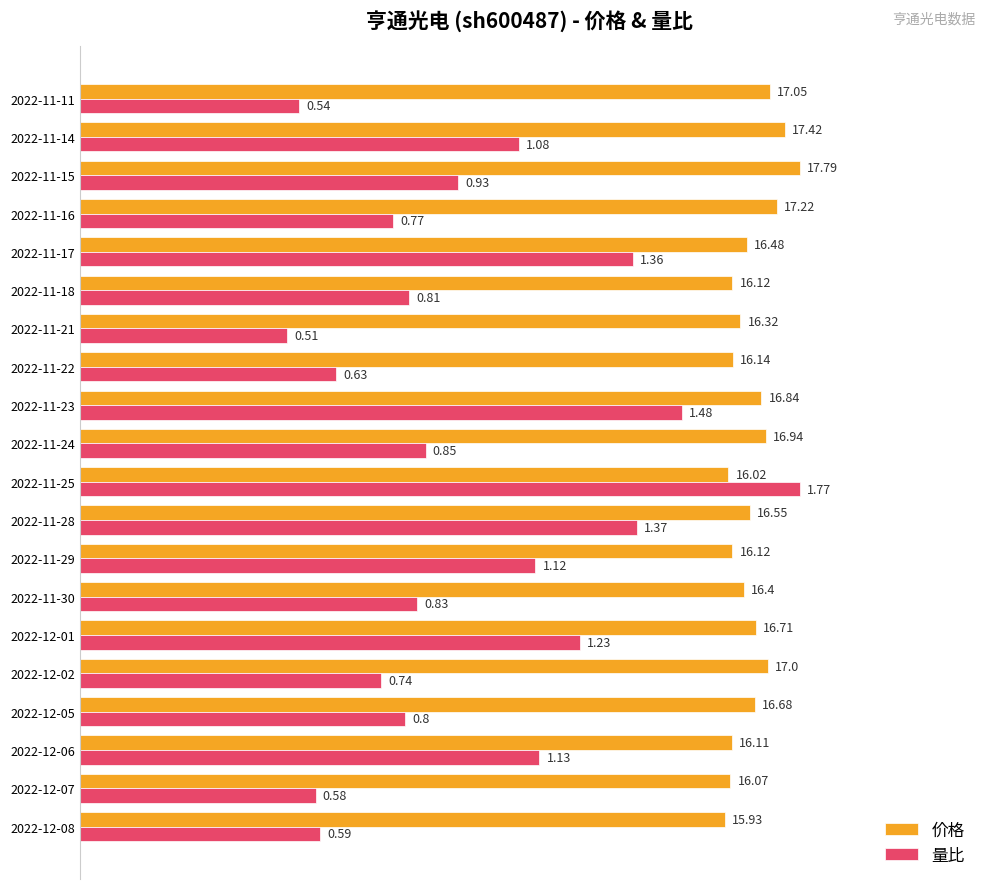

Which series has the largest range (max minus min)?

量比